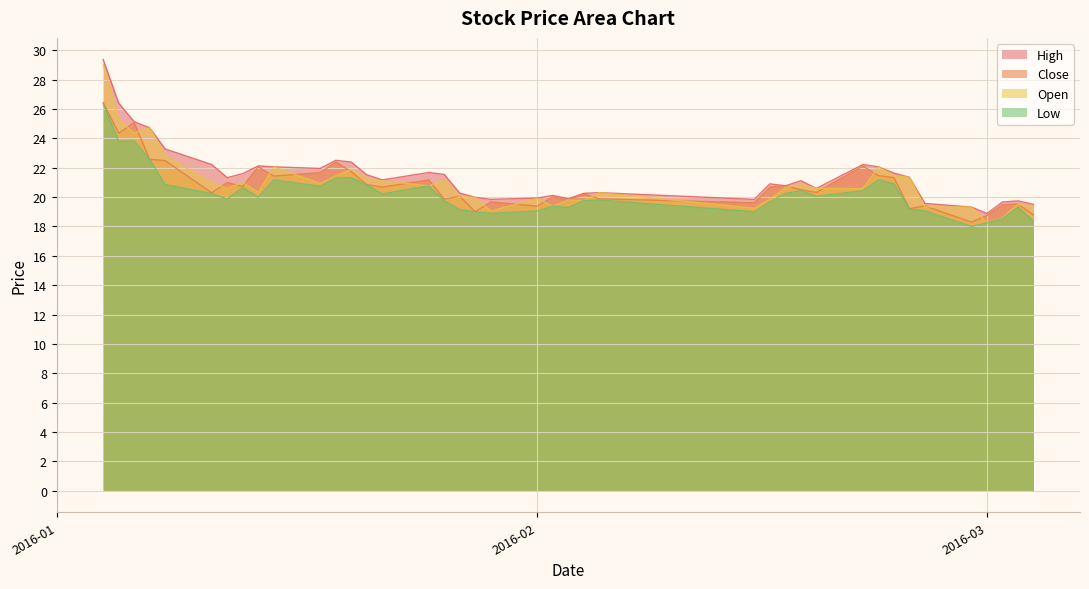

Reading left to right, what are all the values shown in this chart?

high: 29.4	26.4	25.1	24.7	23.3	22.2	21.3	21.6	22.1	22.1	21.9	22.5	22.4	21.5	21.2	21.7	21.5	20.3	20.0	19.8	19.9	20.1	19.9	20.3	20.3	19.8	20.9	20.8	21.1	20.6	22.2	22.1	21.6	21.4	19.6	19.3	18.9	19.7	19.7	19.5
close: 26.4	24.4	25.1	22.6	22.5	20.3	21.0	20.7	22.1	21.4	21.7	22.4	21.7	20.8	20.7	21.2	19.9	20.1	19.0	19.7	19.4	20.0	19.8	20.2	19.9	19.6	20.7	20.8	20.5	20.3	22.1	21.5	21.3	19.2	19.4	18.3	18.7	19.5	19.5	18.8
open: 29.0	25.3	24.4	24.7	22.8	21.0	20.6	21.0	20.3	22.1	20.9	21.5	21.9	21.3	21.1	20.8	21.2	20.0	20.0	19.0	19.9	19.4	19.8	19.8	20.3	19.2	19.9	20.6	20.9	20.6	20.6	22.1	21.5	21.4	19.3	19.3	18.3	18.6	19.5	19.3
low: 26.4	23.8	23.8	22.6	20.9	20.2	19.9	20.6	20.0	21.2	20.7	21.3	21.3	20.8	20.2	20.8	19.7	19.1	19.0	18.9	19.1	19.4	19.3	19.8	19.8	19.0	19.7	20.3	20.4	20.1	20.4	21.2	20.9	19.2	19.1	18.0	18.3	18.5	19.3	18.4